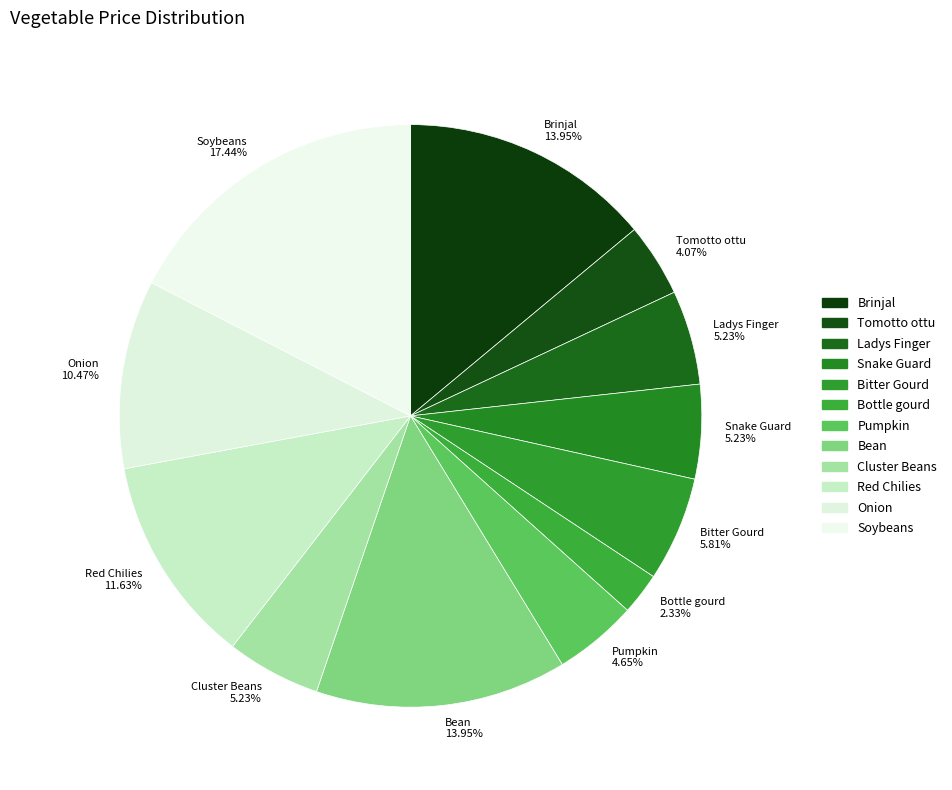

What is the ratio of the value at Red Chilies to the value at Tomotto ottu?

2.9